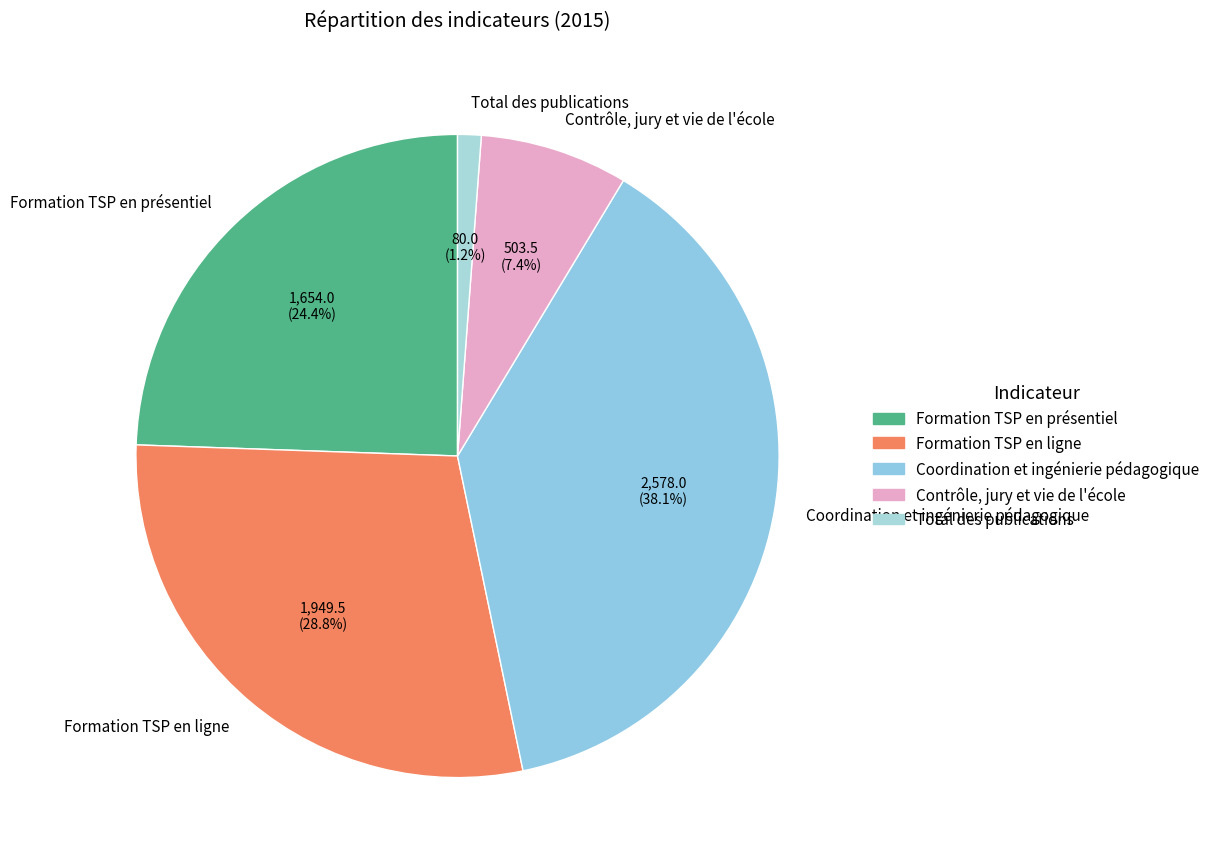

What is the smallest slice in the pie chart?

Total des publications